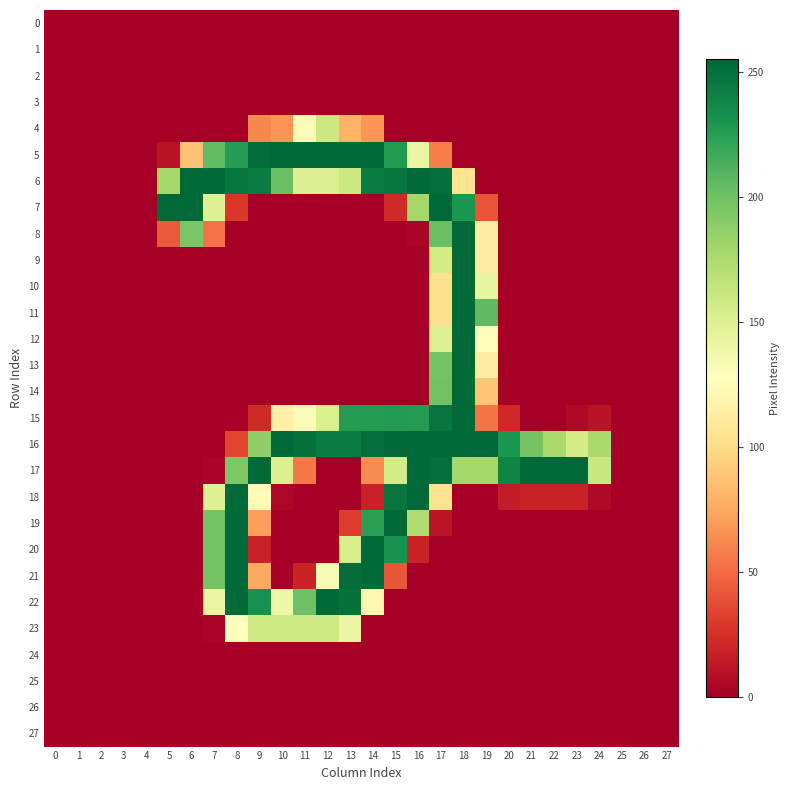

Reading left to right, list all the values displayed in this chart.

0: 0=0	1=0	2=0	3=0	4=0	5=0	6=0	7=0	8=0	9=0	10=0	11=0	12=0	13=0	14=0	15=0	16=0	17=0	18=0	19=0	20=0	21=0	22=0	23=0	24=0	25=0	26=0	27=0
1: 0=0	1=0	2=0	3=0	4=0	5=0	6=0	7=0	8=0	9=0	10=0	11=0	12=0	13=0	14=0	15=0	16=0	17=0	18=0	19=0	20=0	21=0	22=0	23=0	24=0	25=0	26=0	27=0
2: 0=0	1=0	2=0	3=0	4=0	5=0	6=0	7=0	8=0	9=0	10=0	11=0	12=0	13=0	14=0	15=0	16=0	17=0	18=0	19=0	20=0	21=0	22=0	23=0	24=0	25=0	26=0	27=0
3: 0=0	1=0	2=0	3=0	4=0	5=0	6=0	7=0	8=0	9=0	10=0	11=0	12=0	13=0	14=0	15=0	16=0	17=0	18=0	19=0	20=0	21=0	22=0	23=0	24=0	25=0	26=0	27=0
4: 0=0	1=0	2=0	3=0	4=0	5=0	6=0	7=0	8=0	9=62	10=67	11=132	12=160	13=80	14=67	15=0	16=0	17=0	18=0	19=0	20=0	21=0	22=0	23=0	24=0	25=0	26=0	27=0
5: 0=0	1=0	2=0	3=0	4=0	5=10	6=87	7=205	8=226	9=252	10=254	11=254	12=254	13=254	14=254	15=227	16=142	17=58	18=0	19=0	20=0	21=0	22=0	23=0	24=0	25=0	26=0	27=0
6: 0=0	1=0	2=0	3=0	4=0	5=178	6=254	7=254	8=247	9=244	10=202	11=150	12=150	13=160	14=244	15=247	16=254	17=251	18=105	19=0	20=0	21=0	22=0	23=0	24=0	25=0	26=0	27=0
7: 0=0	1=0	2=0	3=0	4=0	5=254	6=254	7=149	8=28	9=0	10=0	11=0	12=0	13=0	14=0	15=22	16=179	17=254	18=229	19=41	20=0	21=0	22=0	23=0	24=0	25=0	26=0	27=0
8: 0=0	1=0	2=0	3=0	4=0	5=43	6=196	7=53	8=0	9=0	10=0	11=0	12=0	13=0	14=0	15=0	16=3	17=202	18=254	19=113	20=0	21=0	22=0	23=0	24=0	25=0	26=0	27=0
9: 0=0	1=0	2=0	3=0	4=0	5=0	6=0	7=0	8=0	9=0	10=0	11=0	12=0	13=0	14=0	15=0	16=0	17=156	18=254	19=113	20=0	21=0	22=0	23=0	24=0	25=0	26=0	27=0
10: 0=0	1=0	2=0	3=0	4=0	5=0	6=0	7=0	8=0	9=0	10=0	11=0	12=0	13=0	14=0	15=0	16=0	17=104	18=254	19=143	20=0	21=0	22=0	23=0	24=0	25=0	26=0	27=0
11: 0=0	1=0	2=0	3=0	4=0	5=0	6=0	7=0	8=0	9=0	10=0	11=0	12=0	13=0	14=0	15=0	16=0	17=104	18=254	19=206	20=0	21=0	22=0	23=0	24=0	25=0	26=0	27=0
12: 0=0	1=0	2=0	3=0	4=0	5=0	6=0	7=0	8=0	9=0	10=0	11=0	12=0	13=0	14=0	15=0	16=0	17=149	18=254	19=127	20=0	21=0	22=0	23=0	24=0	25=0	26=0	27=0
13: 0=0	1=0	2=0	3=0	4=0	5=0	6=0	7=0	8=0	9=0	10=0	11=0	12=0	13=0	14=0	15=0	16=0	17=198	18=254	19=113	20=0	21=0	22=0	23=0	24=0	25=0	26=0	27=0
14: 0=0	1=0	2=0	3=0	4=0	5=0	6=0	7=0	8=0	9=0	10=0	11=0	12=0	13=0	14=0	15=0	16=0	17=199	18=255	19=89	20=0	21=0	22=0	23=0	24=0	25=0	26=0	27=0
15: 0=0	1=0	2=0	3=0	4=0	5=0	6=0	7=0	8=0	9=22	10=116	11=132	12=153	13=226	14=226	15=227	16=226	17=248	18=254	19=54	20=21	21=0	22=0	23=5	24=10	25=0	26=0	27=0
16: 0=0	1=0	2=0	3=0	4=0	5=0	6=0	7=0	8=35	9=187	10=254	11=250	12=244	13=244	14=251	15=254	16=254	17=254	18=254	19=254	20=229	21=198	22=177	23=155	24=177	25=0	26=0	27=0
17: 0=0	1=0	2=0	3=0	4=0	5=0	6=0	7=3	8=194	9=254	10=150	11=56	12=0	13=0	14=63	15=156	16=254	17=251	18=178	19=178	20=240	21=254	22=254	23=254	24=162	25=0	26=0	27=0
18: 0=0	1=0	2=0	3=0	4=0	5=0	6=0	7=149	8=254	9=123	10=4	11=0	12=0	13=0	14=18	15=248	16=254	17=105	18=0	19=0	20=15	21=18	22=18	23=18	24=5	25=0	26=0	27=0
19: 0=0	1=0	2=0	3=0	4=0	5=0	6=0	7=198	8=254	9=71	10=0	11=0	12=0	13=31	14=224	15=254	16=174	17=11	18=0	19=0	20=0	21=0	22=0	23=0	24=0	25=0	26=0	27=0
20: 0=0	1=0	2=0	3=0	4=0	5=0	6=0	7=198	8=254	9=18	10=0	11=0	12=0	13=154	14=254	15=232	16=19	17=0	18=0	19=0	20=0	21=0	22=0	23=0	24=0	25=0	26=0	27=0
21: 0=0	1=0	2=0	3=0	4=0	5=0	6=0	7=198	8=254	9=75	10=0	11=19	12=133	13=252	14=254	15=42	16=0	17=0	18=0	19=0	20=0	21=0	22=0	23=0	24=0	25=0	26=0	27=0
22: 0=0	1=0	2=0	3=0	4=0	5=0	6=0	7=142	8=254	9=233	10=139	11=201	12=254	13=250	14=121	15=0	16=0	17=0	18=0	19=0	20=0	21=0	22=0	23=0	24=0	25=0	26=0	27=0
23: 0=0	1=0	2=0	3=0	4=0	5=0	6=0	7=3	8=128	9=159	10=159	11=159	12=159	13=141	14=0	15=0	16=0	17=0	18=0	19=0	20=0	21=0	22=0	23=0	24=0	25=0	26=0	27=0
24: 0=0	1=0	2=0	3=0	4=0	5=0	6=0	7=0	8=0	9=0	10=0	11=0	12=0	13=0	14=0	15=0	16=0	17=0	18=0	19=0	20=0	21=0	22=0	23=0	24=0	25=0	26=0	27=0
25: 0=0	1=0	2=0	3=0	4=0	5=0	6=0	7=0	8=0	9=0	10=0	11=0	12=0	13=0	14=0	15=0	16=0	17=0	18=0	19=0	20=0	21=0	22=0	23=0	24=0	25=0	26=0	27=0
26: 0=0	1=0	2=0	3=0	4=0	5=0	6=0	7=0	8=0	9=0	10=0	11=0	12=0	13=0	14=0	15=0	16=0	17=0	18=0	19=0	20=0	21=0	22=0	23=0	24=0	25=0	26=0	27=0
27: 0=0	1=0	2=0	3=0	4=0	5=0	6=0	7=0	8=0	9=0	10=0	11=0	12=0	13=0	14=0	15=0	16=0	17=0	18=0	19=0	20=0	21=0	22=0	23=0	24=0	25=0	26=0	27=0